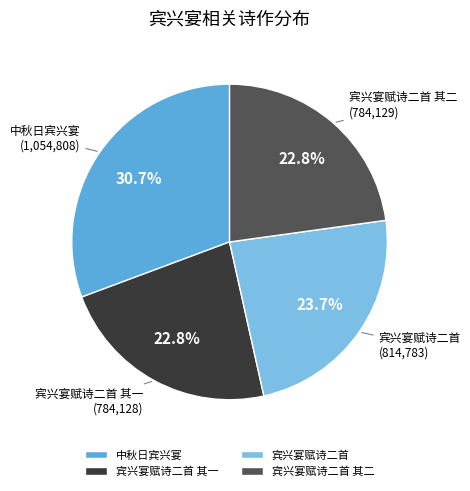

What percentage is the 宾兴宴赋诗二首 slice, to the nearest percent?

24%